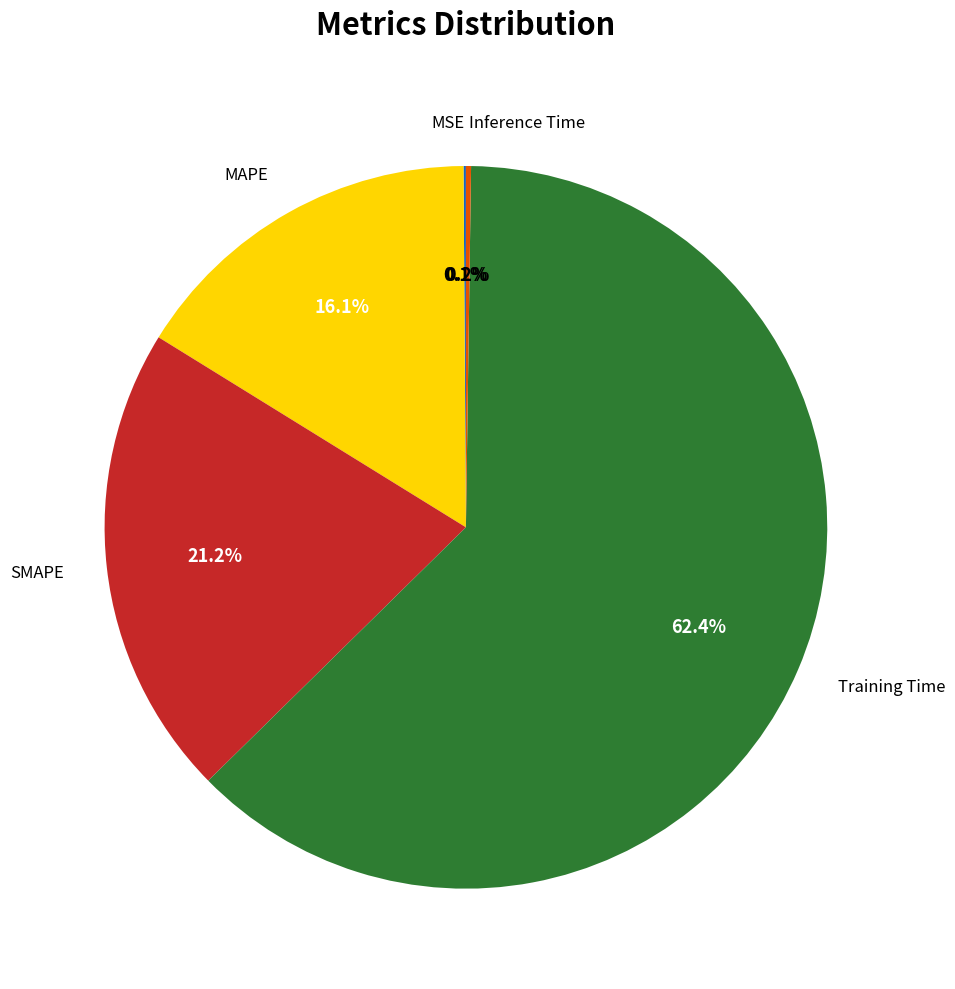

Does Training Time represent more than half of the total?

Yes